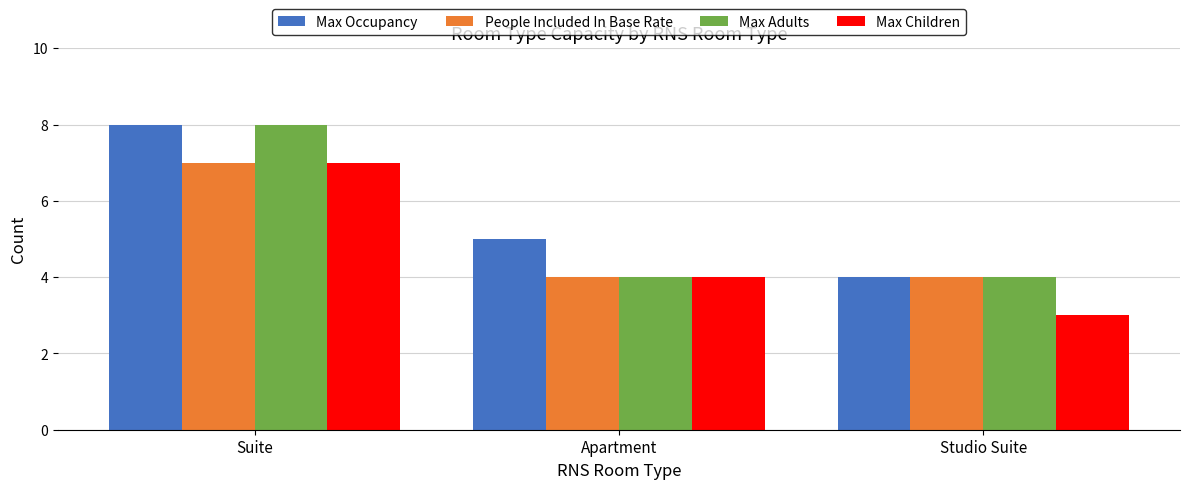

Rank the series by their average value, from lowest to highest.

Max Children, People Included In Base Rate, Max Adults, Max Occupancy